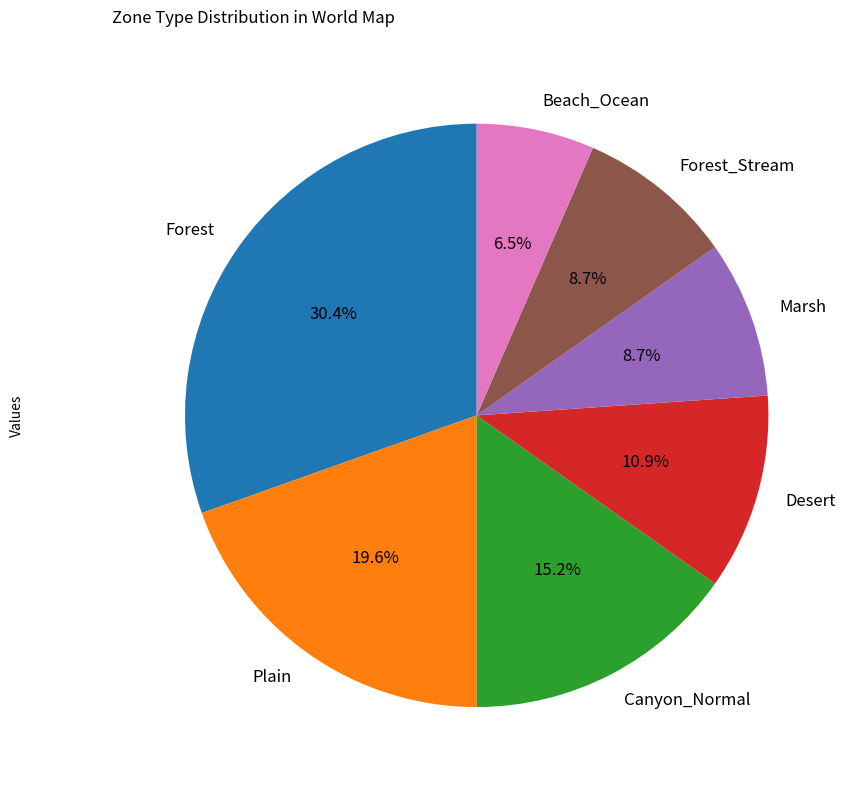

Which slice is the largest?

Forest